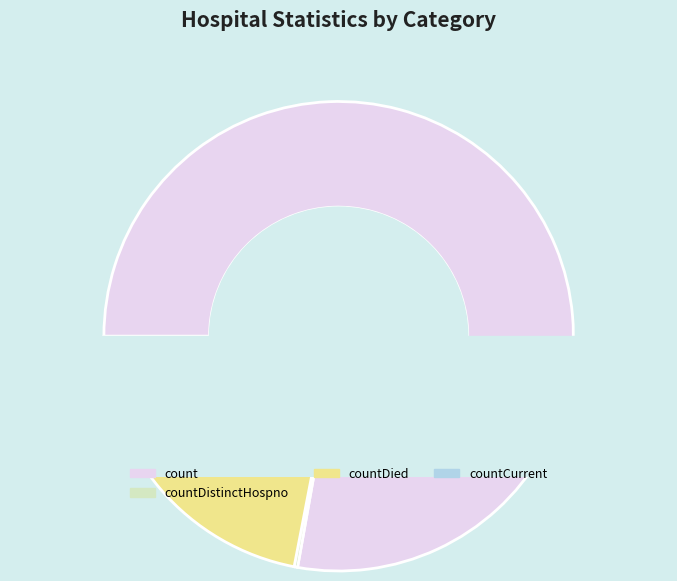

Is it true that count is 84% of the pie?

False